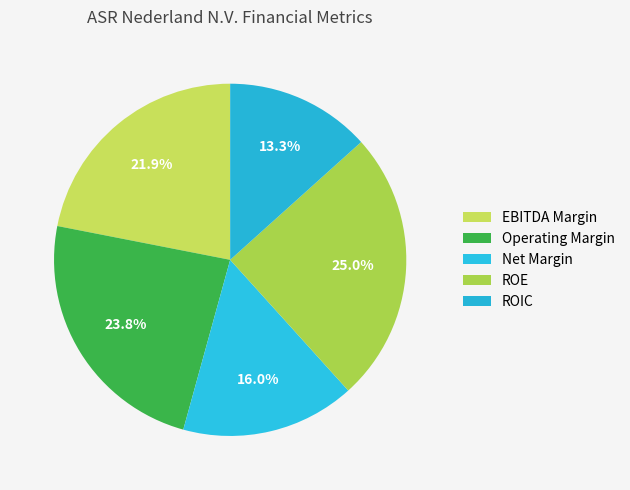

To the nearest percent, what percentage of the pie is Net Margin?

16%